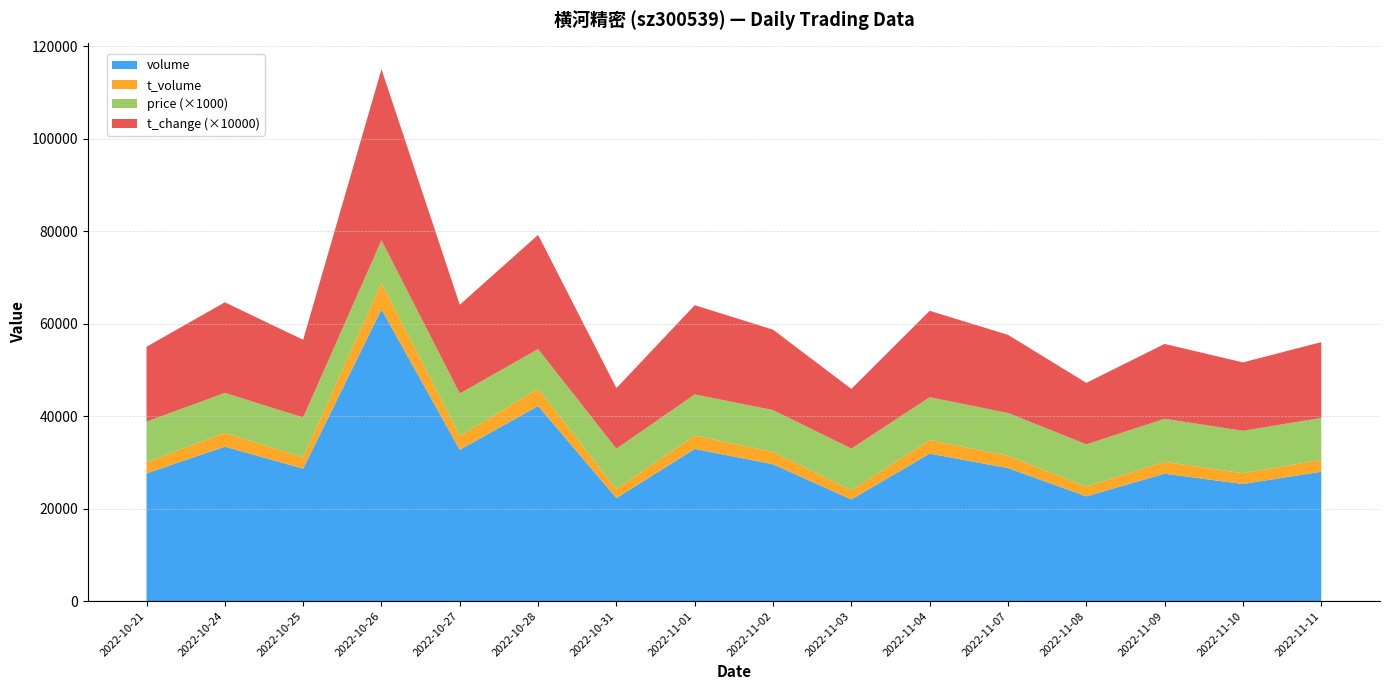

Reading right to left, what are all the values shown in this chart?

volume: 2022-11-11=27974.0	2022-11-10=25329.0	2022-11-09=27559.0	2022-11-08=22663.0	2022-11-07=28770.0	2022-11-04=31908.0	2022-11-03=21987.0	2022-11-02=29598.0	2022-11-01=32913.0	2022-10-31=22284.0	2022-10-28=42203.0	2022-10-27=32734.0	2022-10-26=63094.0	2022-10-25=28650.0	2022-10-24=33405.0	2022-10-21=27619.0
t_volume: 2022-11-11=2574.0	2022-11-10=2326.0	2022-11-09=2560.0	2022-11-08=2076.0	2022-11-07=2664.0	2022-11-04=2929.0	2022-11-03=1973.0	2022-11-02=2668.0	2022-11-01=2903.0	2022-10-31=1955.0	2022-10-28=3715.0	2022-10-27=3012.0	2022-10-26=5734.0	2022-10-25=2444.0	2022-10-24=2960.0	2022-10-21=2428.0
price: 2022-11-11=9.1	2022-11-10=9.2	2022-11-09=9.3	2022-11-08=9.2	2022-11-07=9.3	2022-11-04=9.3	2022-11-03=9.0	2022-11-02=9.1	2022-11-01=8.9	2022-10-31=8.7	2022-10-28=8.6	2022-10-27=9.2	2022-10-26=9.2	2022-10-25=8.6	2022-10-24=8.7	2022-10-21=8.8
t_change: 2022-11-11=1.6	2022-11-10=1.5	2022-11-09=1.6	2022-11-08=1.3	2022-11-07=1.7	2022-11-04=1.9	2022-11-03=1.3	2022-11-02=1.7	2022-11-01=1.9	2022-10-31=1.3	2022-10-28=2.5	2022-10-27=1.9	2022-10-26=3.7	2022-10-25=1.7	2022-10-24=2.0	2022-10-21=1.6